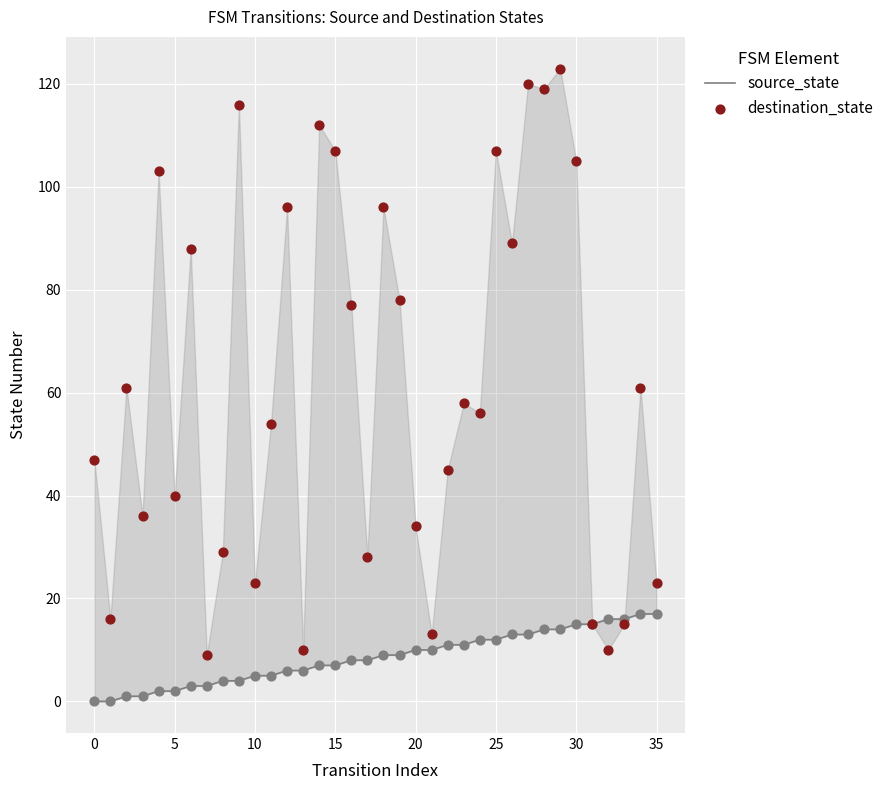

At how many categories does at least one series exceed 48?

20